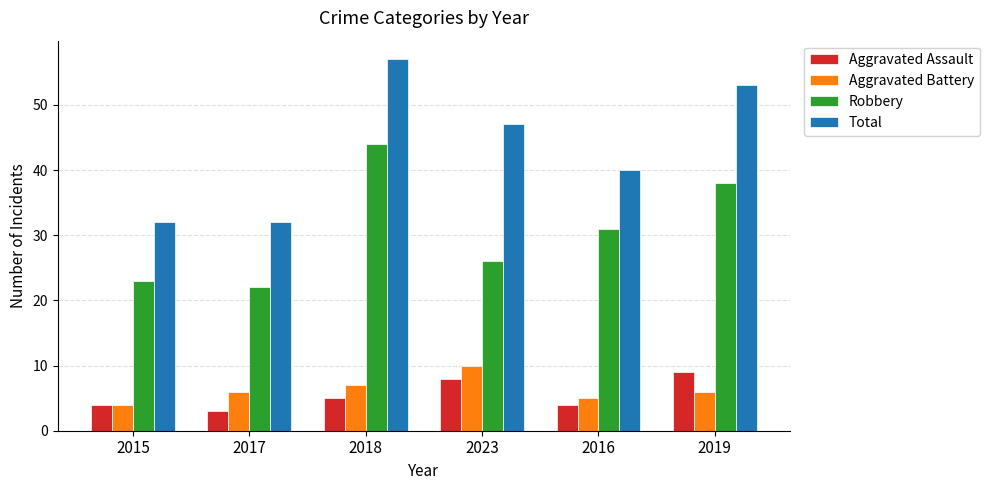

Count the Total values in the range 32 to 53.

5